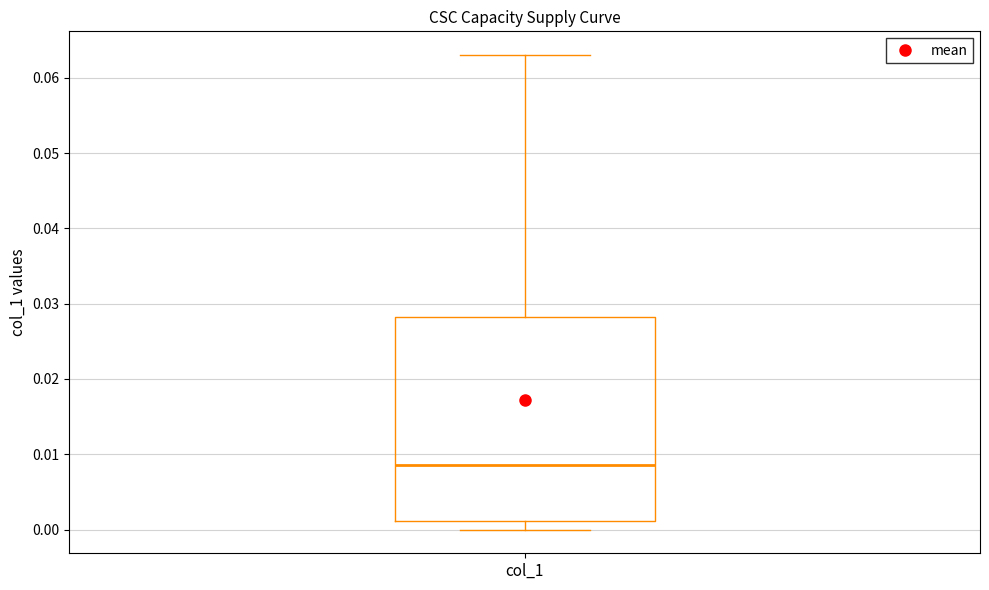

Transcribe this box plot: give where the median line is, the range the box spans, and where the two whiskers end, as read against the y-axis. The values are not printed on the chart, so give them approximately, as read against the axis.

median 0.009, box 0.001 to 0.028, whiskers 0.000 to 0.063